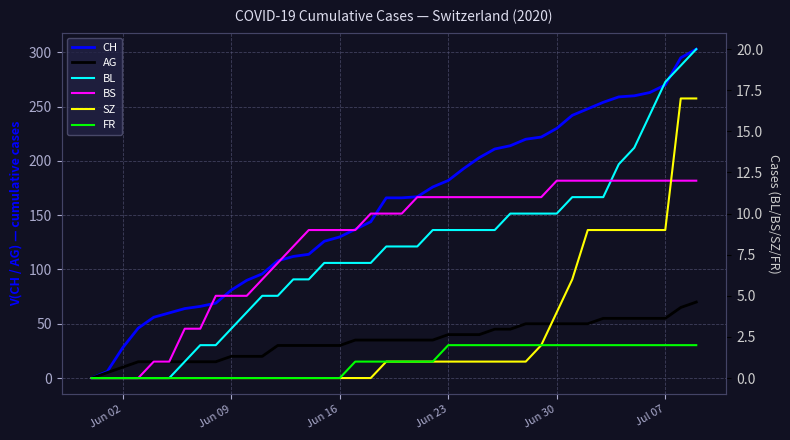

True or false: CH has more than 0 interior local peaks.

False